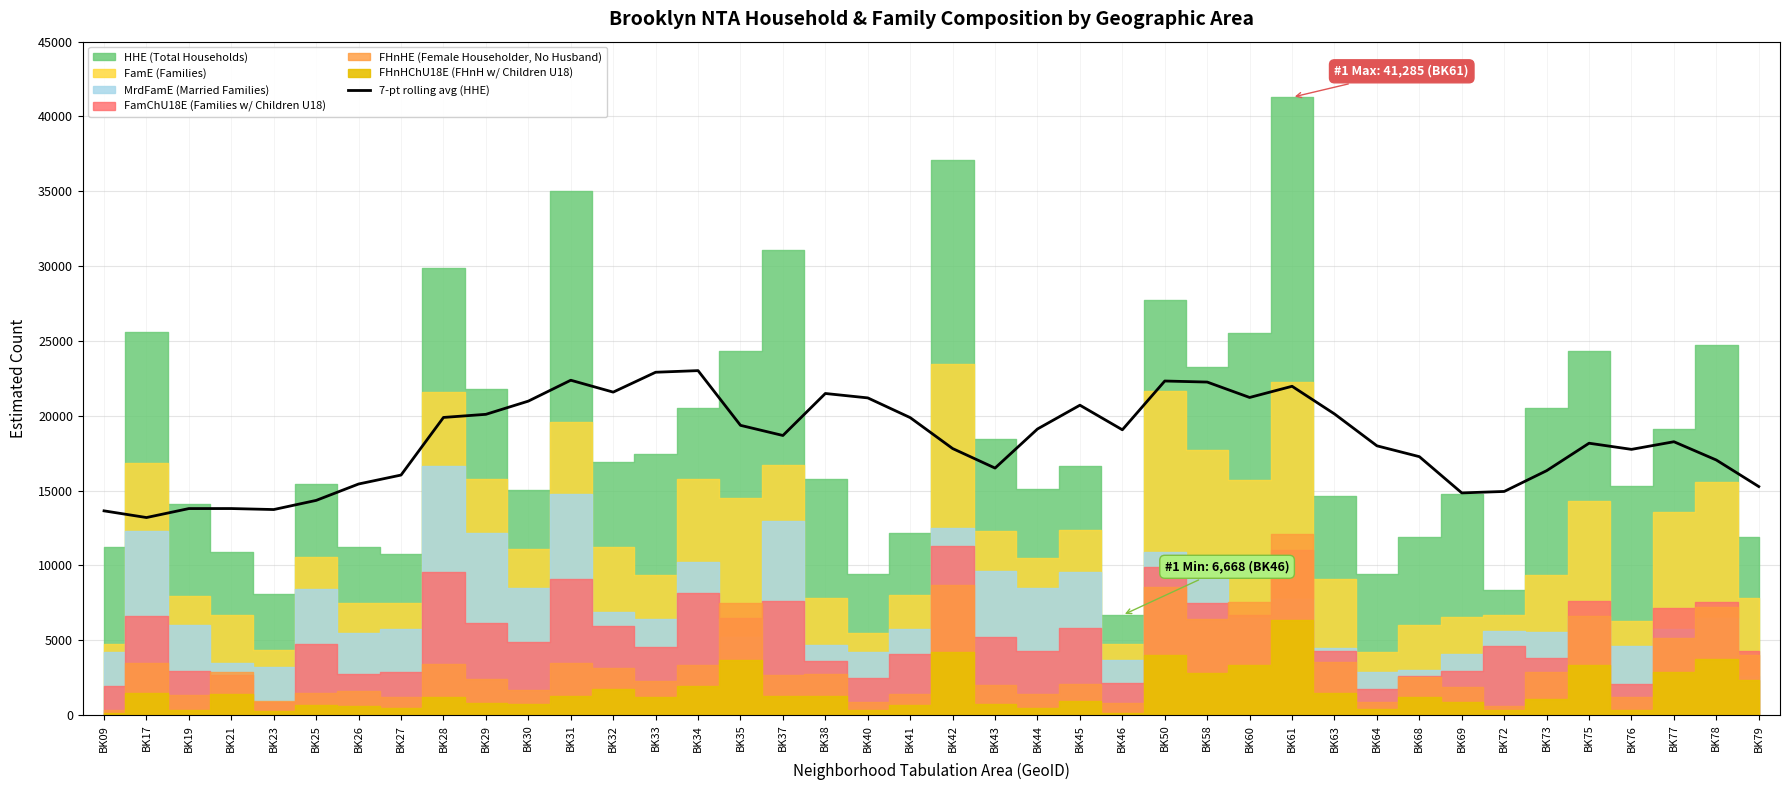

What is the sum of the values at BK73 and BK76?

34076.9